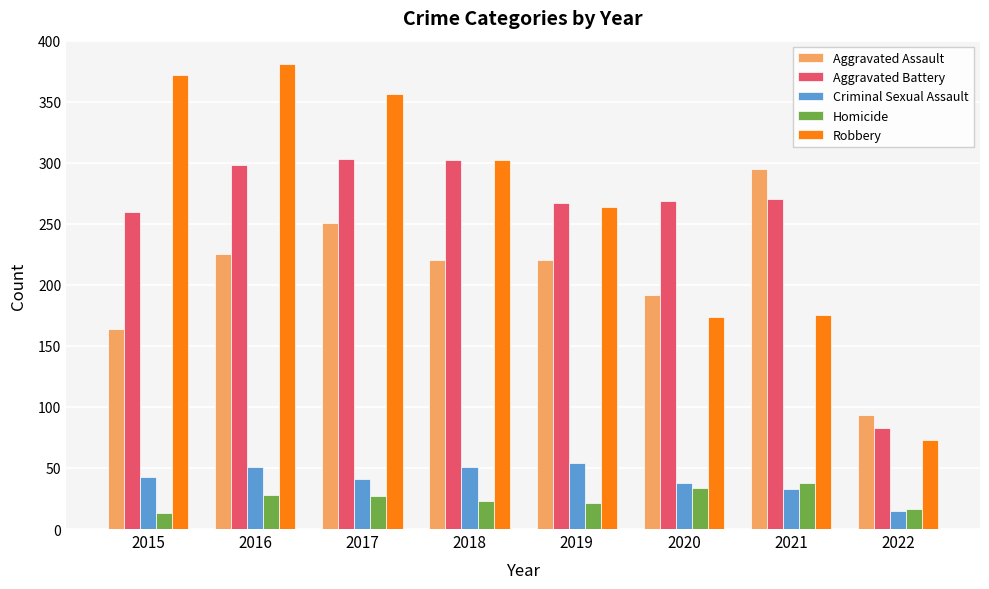

Is the value of Robbery at 2015 greater than the value of Homicide at 2017?

Yes